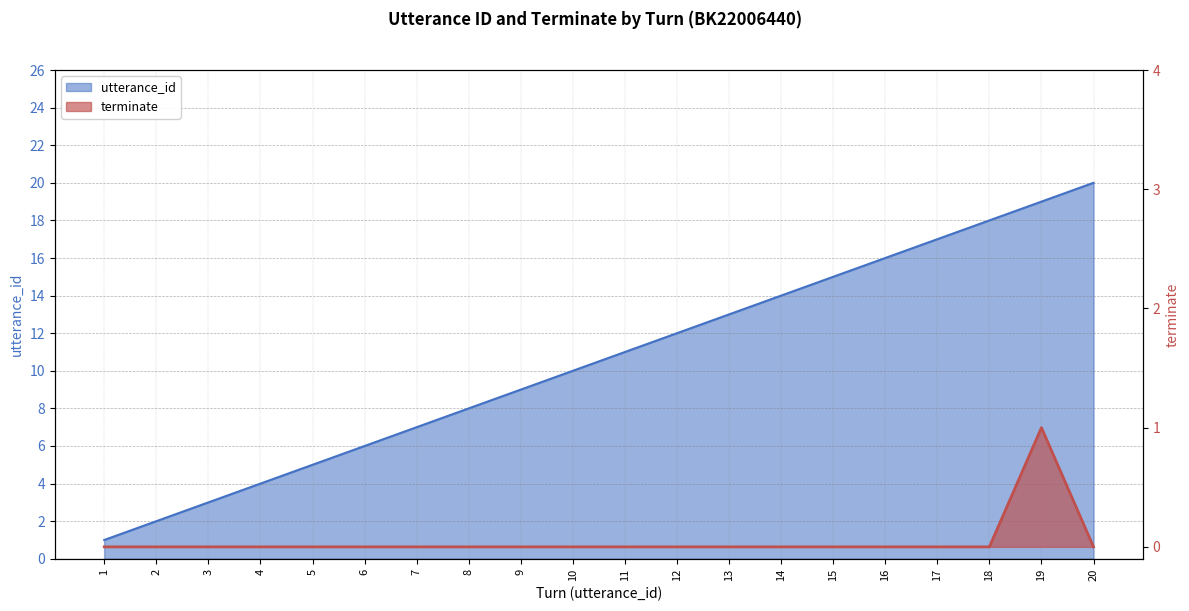

Which series has the largest total across all categories?

utterance_id